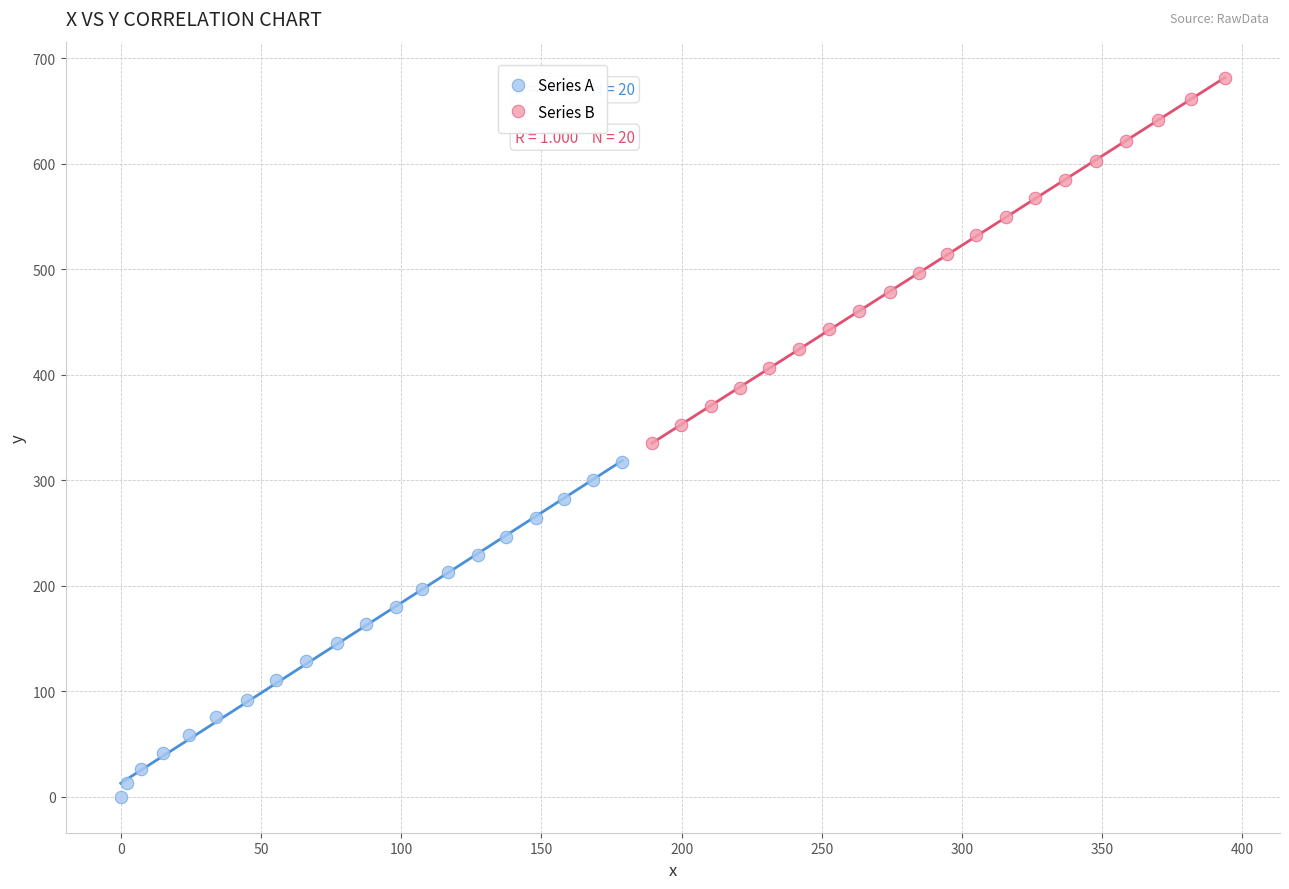

Which series reaches the minimum Y coordinate?

Series A